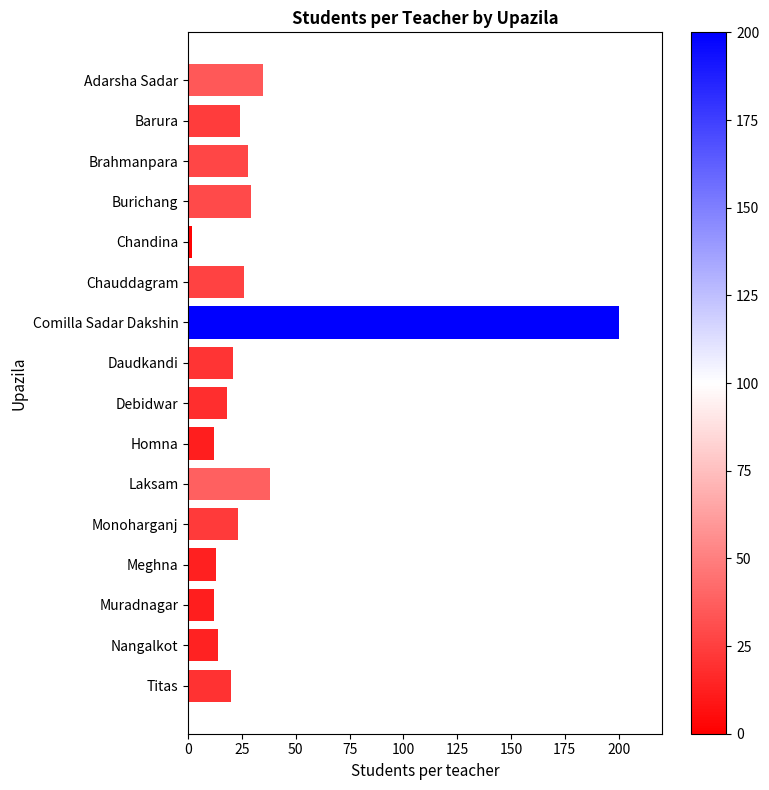

The chart shows a value of 5 at Debidwar. True or false?

False